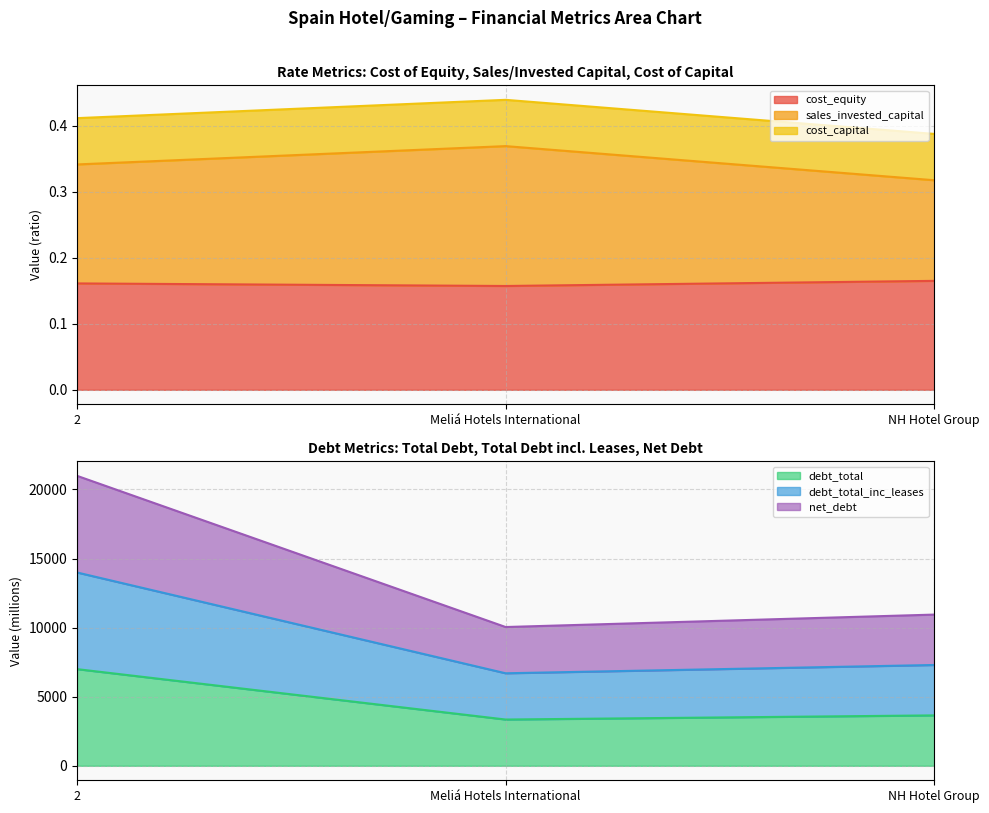

The value of net_debt at 2 is 20985.9. True or false?

True